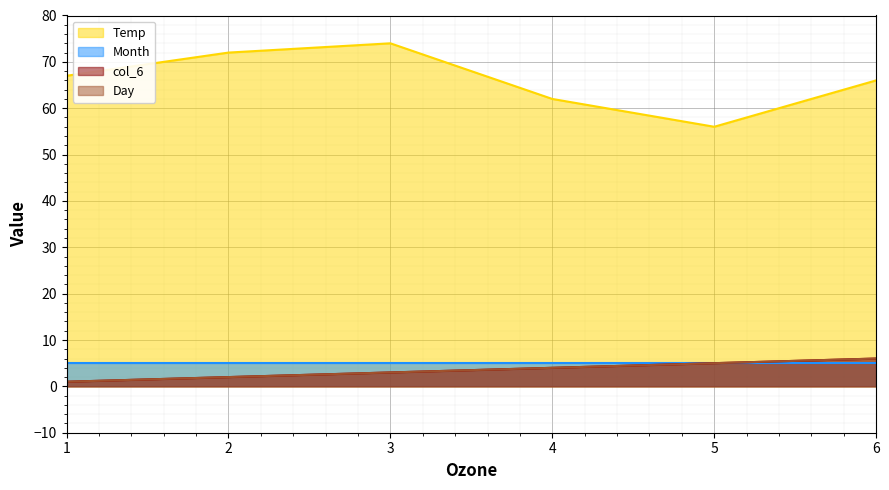

Is the value of col_6 at 1 greater than the value of Day at 3?

No